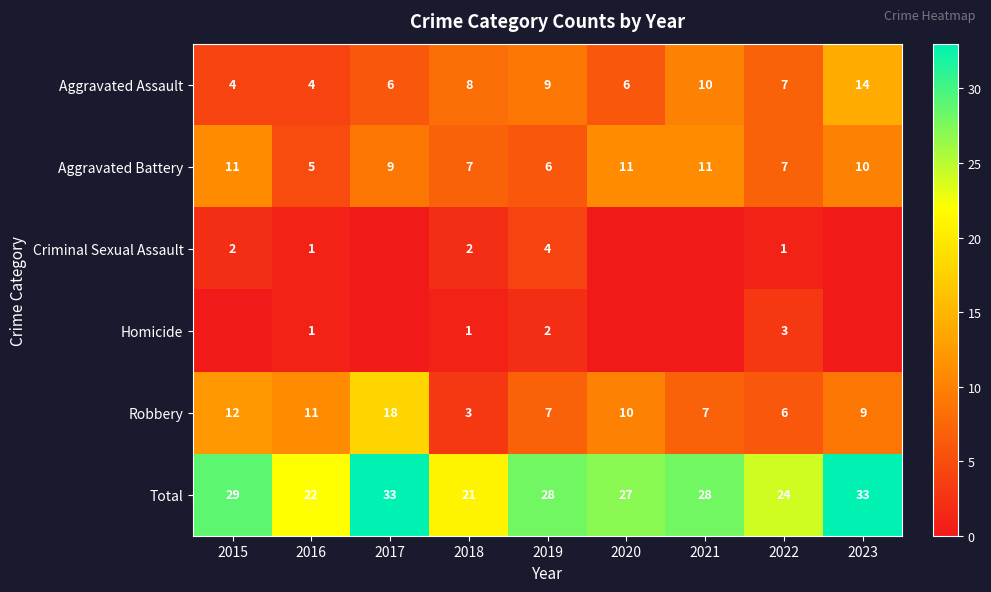

Is it true that Total equals 40 at 2015?

False